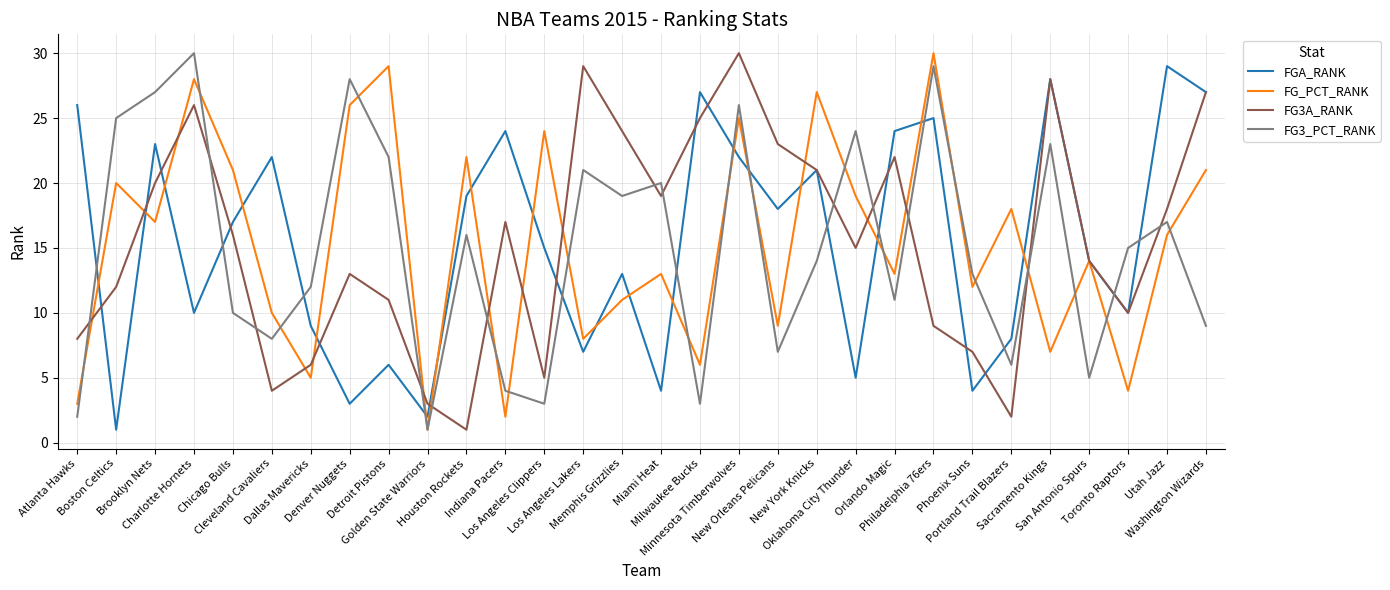

Which series ends up on top after the final intersection of FG3A_RANK and FG3_PCT_RANK?

FG3A_RANK